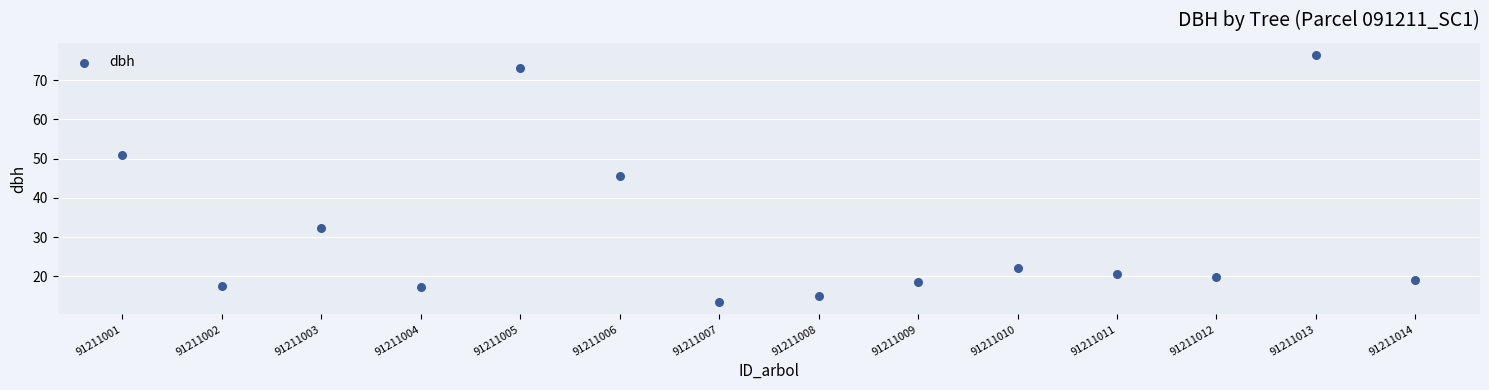

What Y value in the scatter plot is closest to 44?

45.5